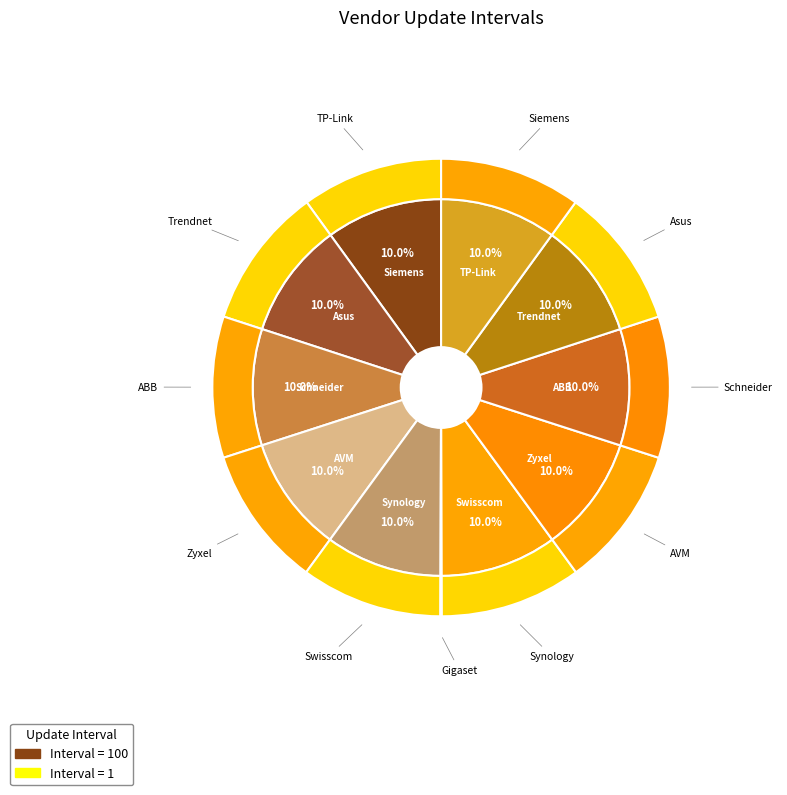

What is the smallest slice in the pie chart?

Gigaset